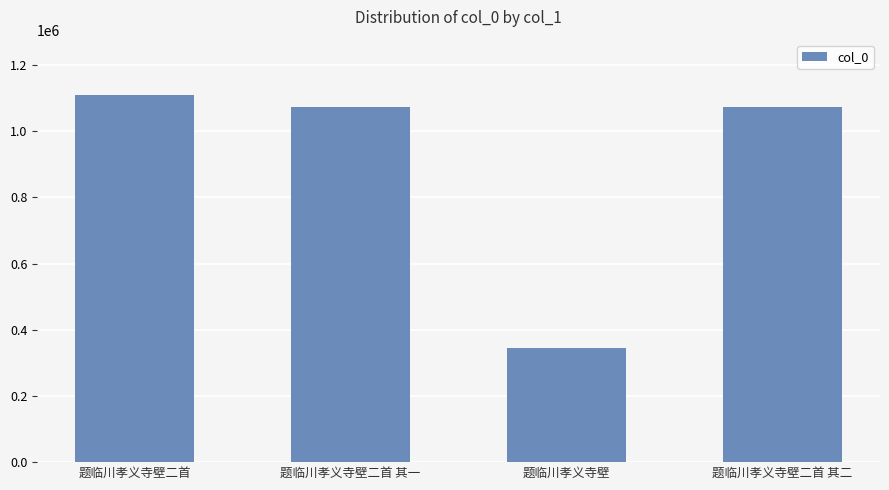

Which has a higher value, 题临川孝义寺壁二首 其一 or 题临川孝义寺壁二首?

题临川孝义寺壁二首